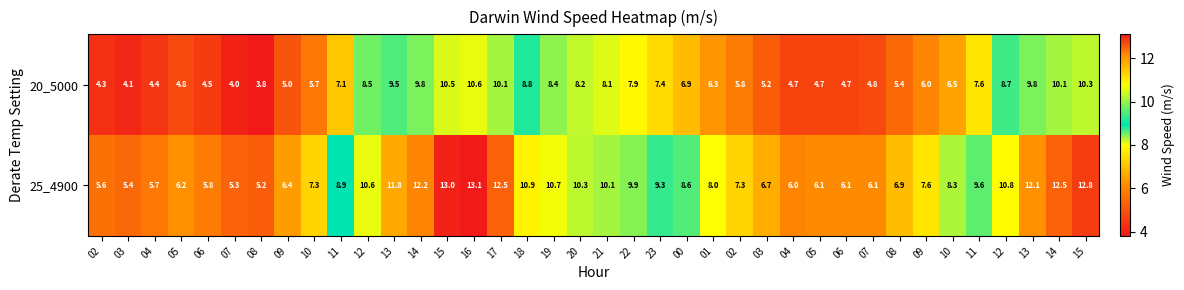

How many data points in 25_4900 are less than 8?

17